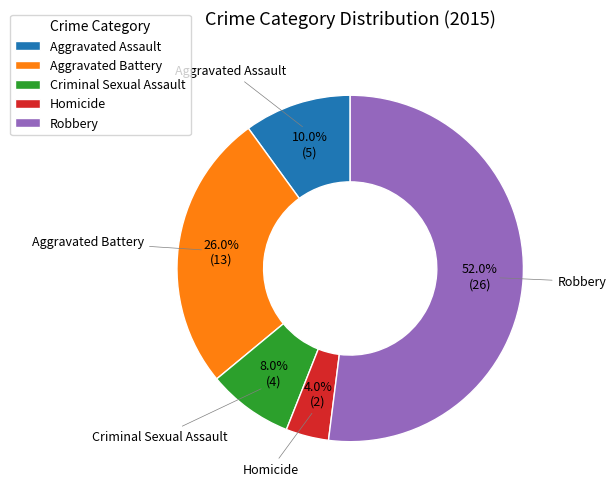

The Aggravated Assault slice represents 2% of the pie. True or false?

False